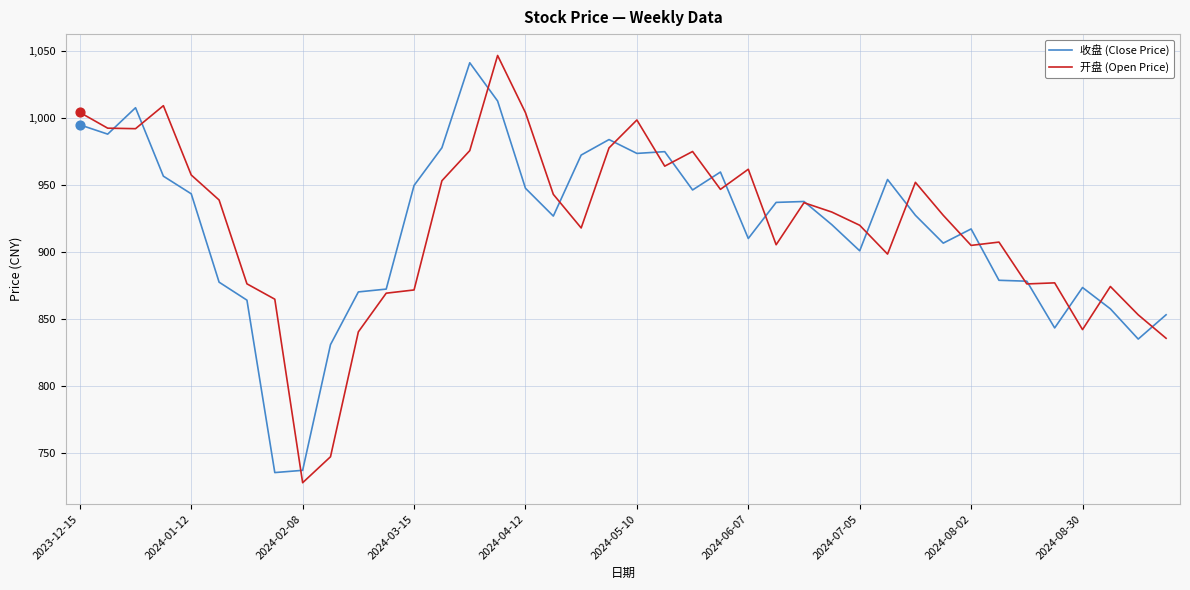

What is the maximum value for 收盘 (Close Price)?

1041.4